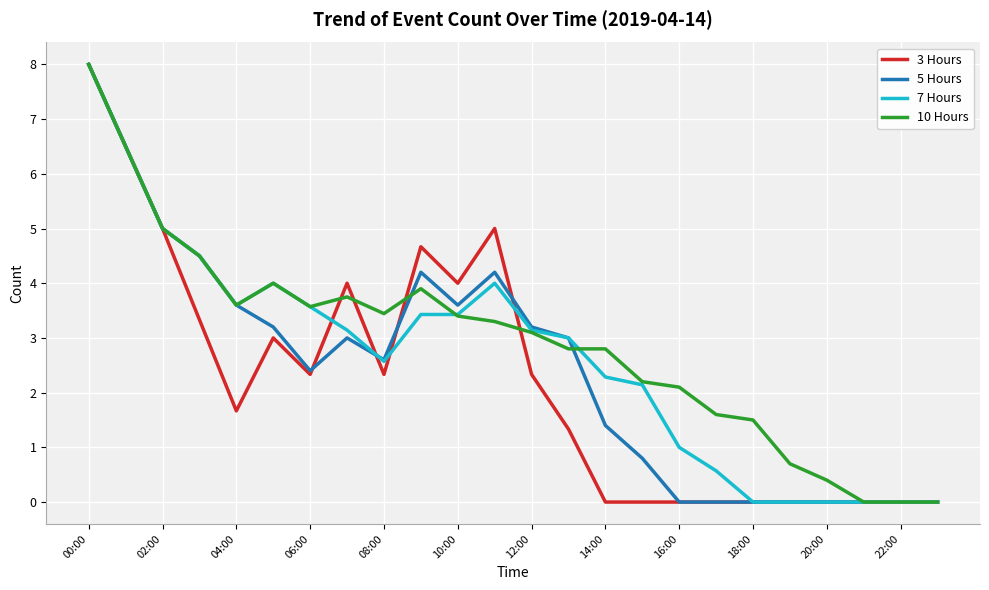

What is the highest value of the 7 Hours series?

8.0